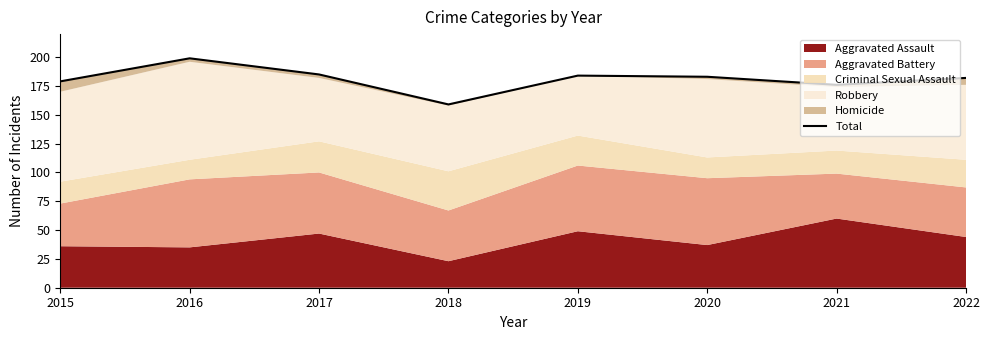

How many lines are shown in the chart?

1